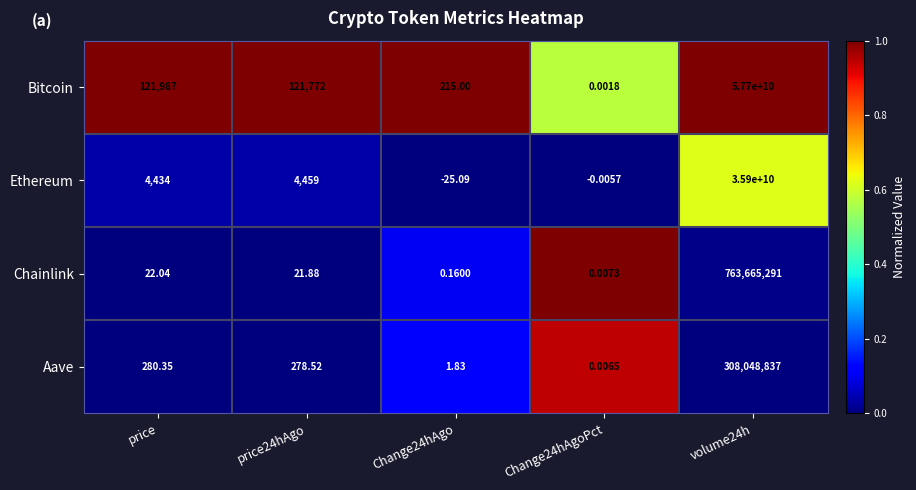

What is the total value across all series at price?

126723.4